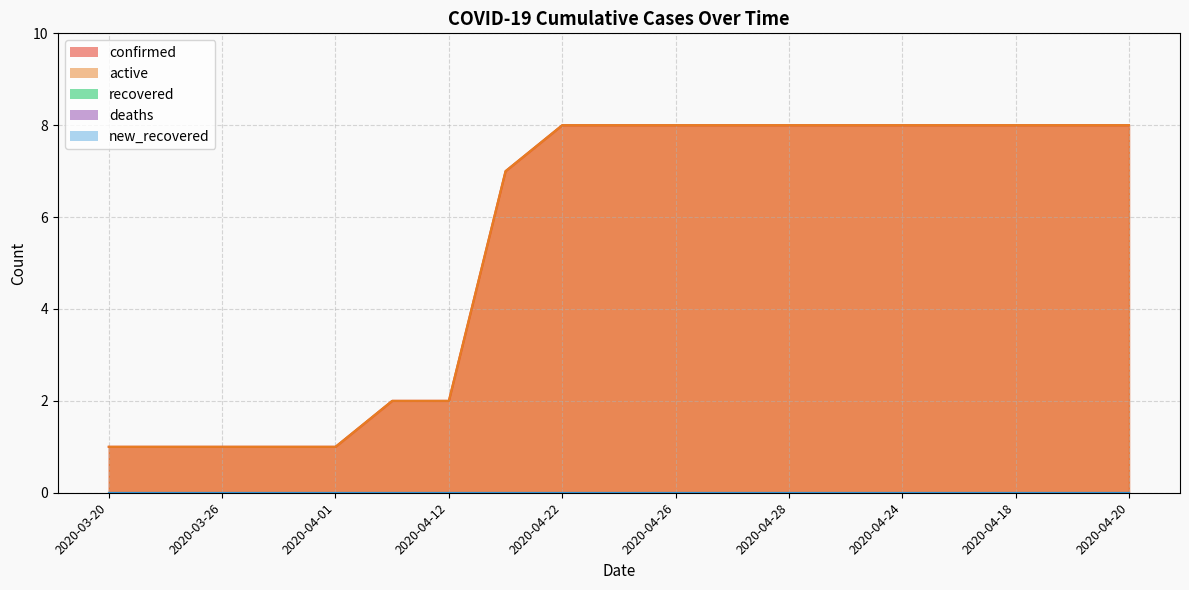

What position from the right is 2020-03-29?

16